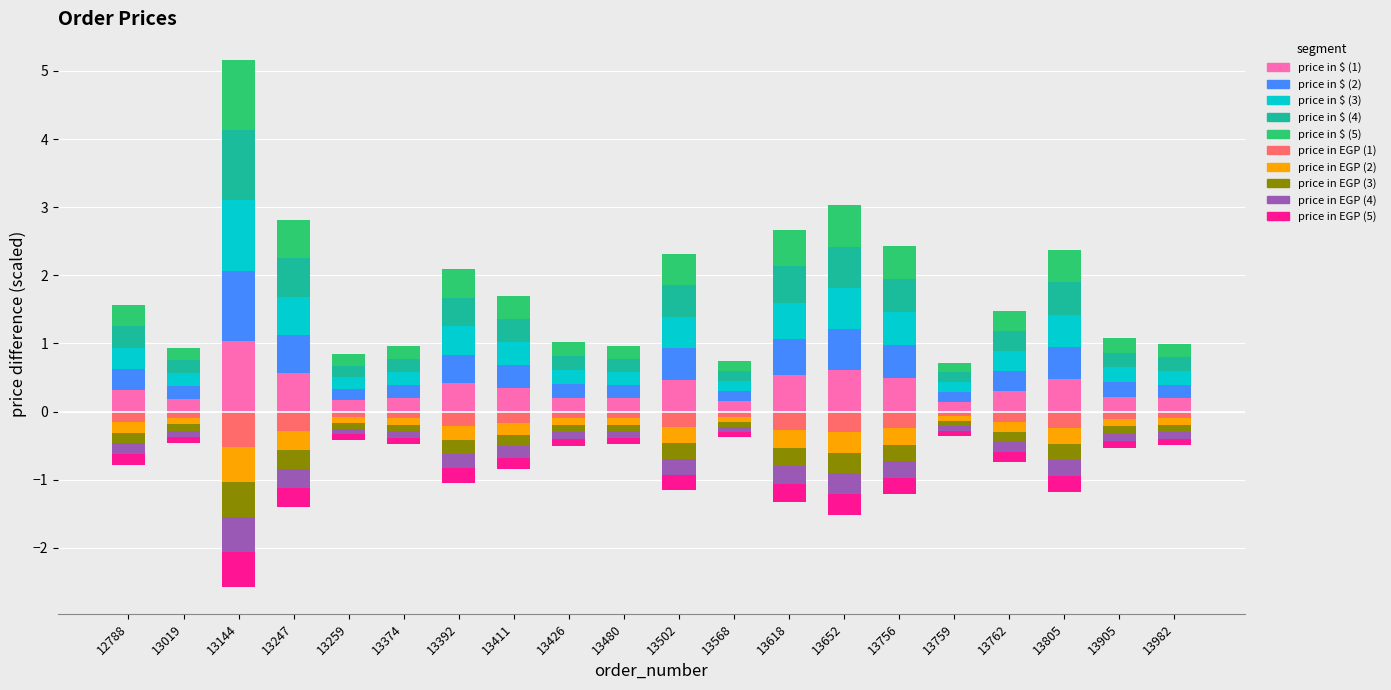

Count the number of categories in the chart.

20